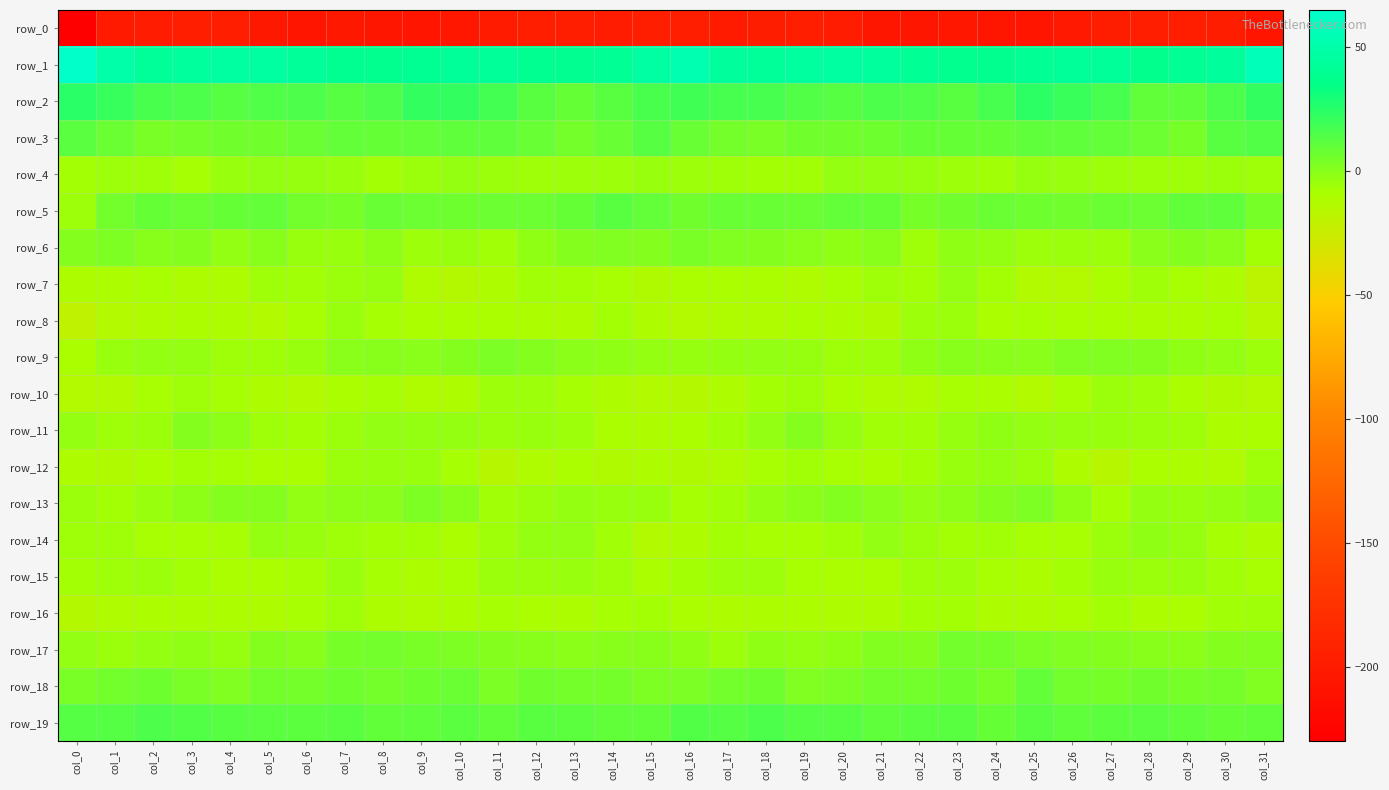

Where does the row_9 series first go above -2?

col_7